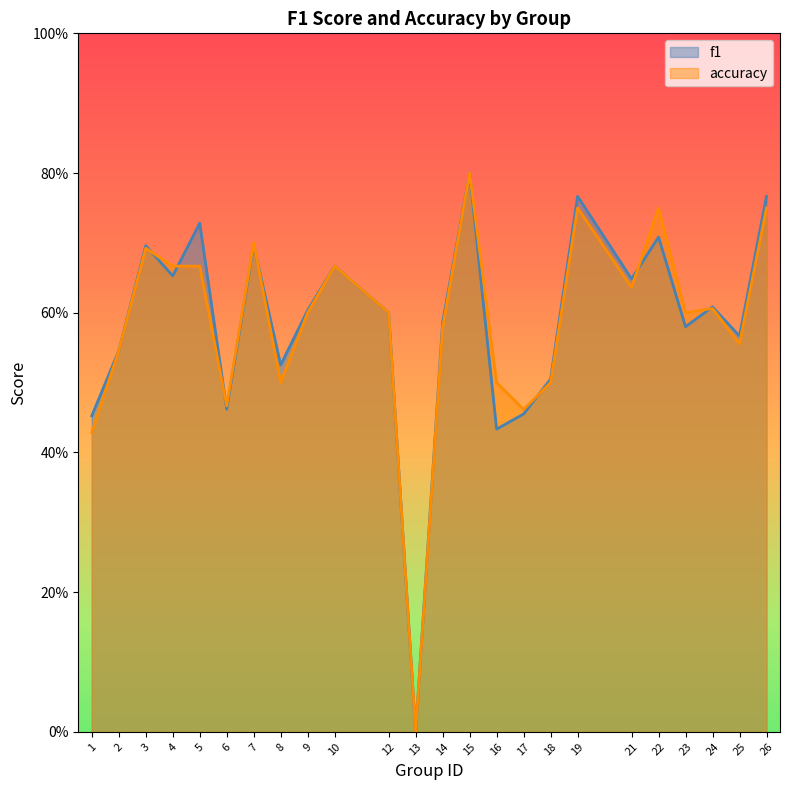

Which series changed the most between 7 and 21?

accuracy